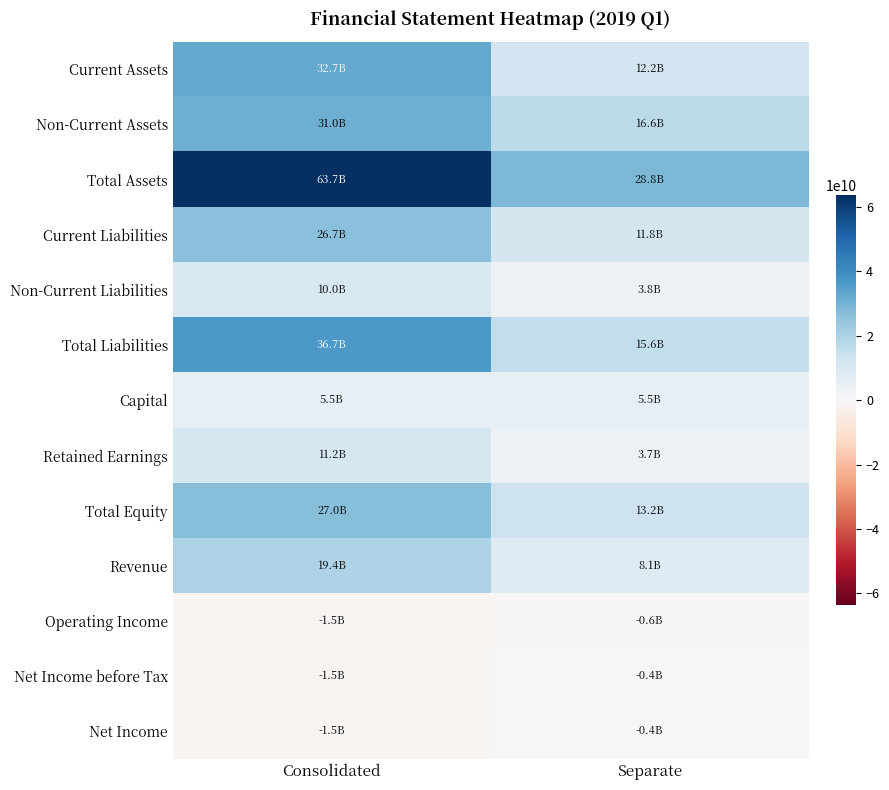

Which series has the widest spread of values?

Total Assets